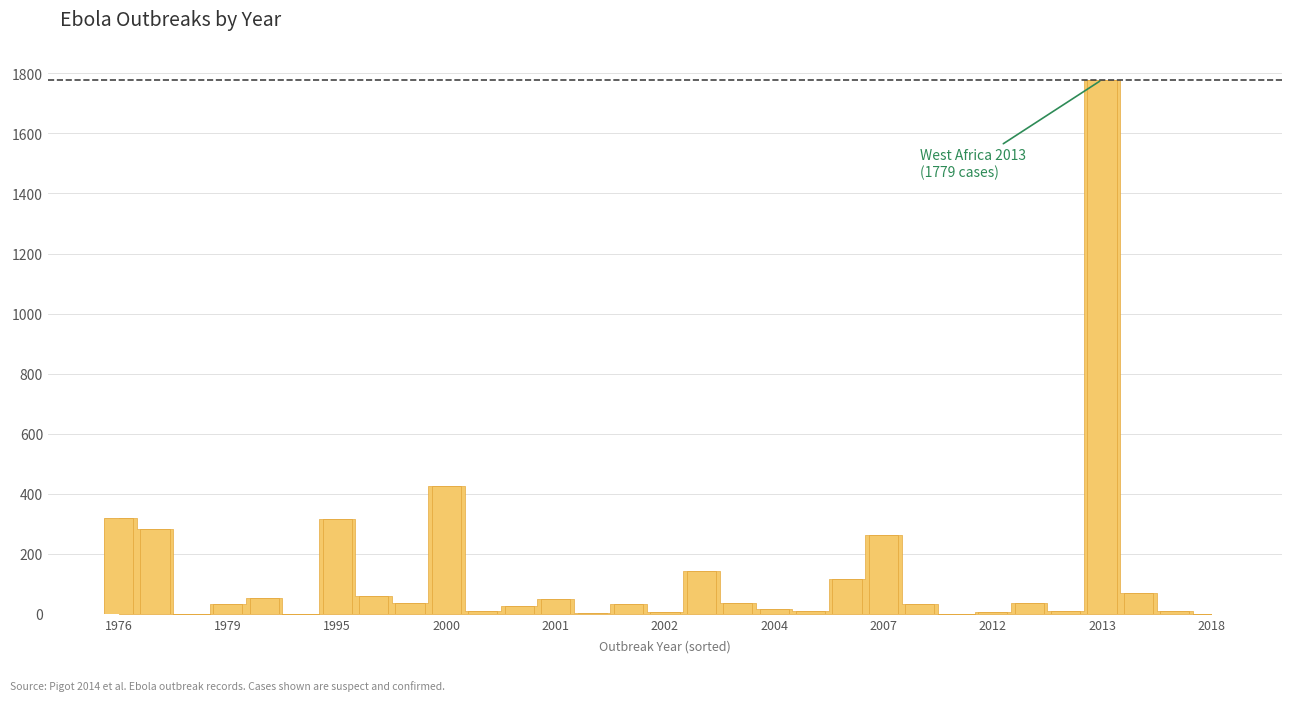

What is the greatest value displayed?

1779